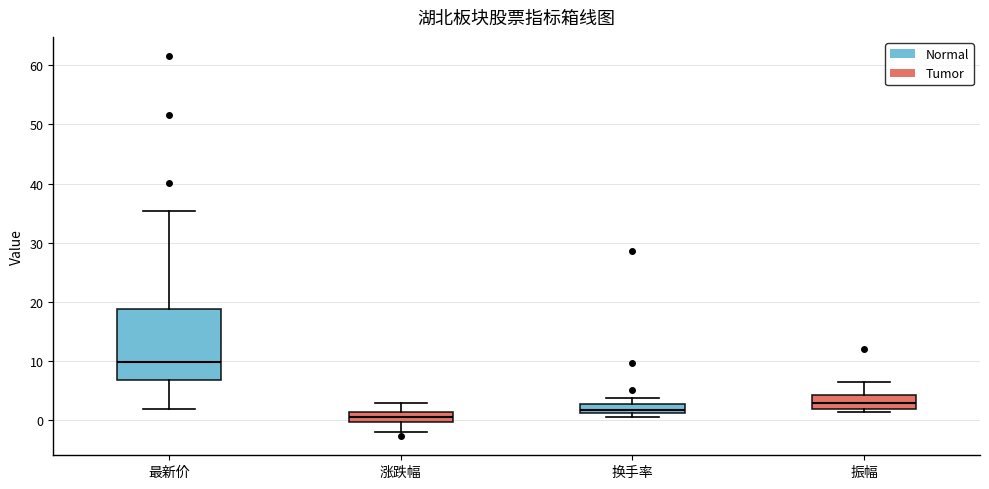

Reading left to right, transcribe this box plot: for each box, give where its median line is, the range the box spans, and where its two whiskers end, as read against the y-axis. The values are not printed on the chart, so give them approximately, as read against the axis.

最新价: median 10, box 7 to 19, whiskers 2 to 35
涨跌幅: median 1 (inside the box), box 0 to 1, whiskers -2 to 3
换手率: median 2, box 1 to 3, whiskers 0 to 4
振幅: median 3, box 2 to 4, whiskers 1 to 6